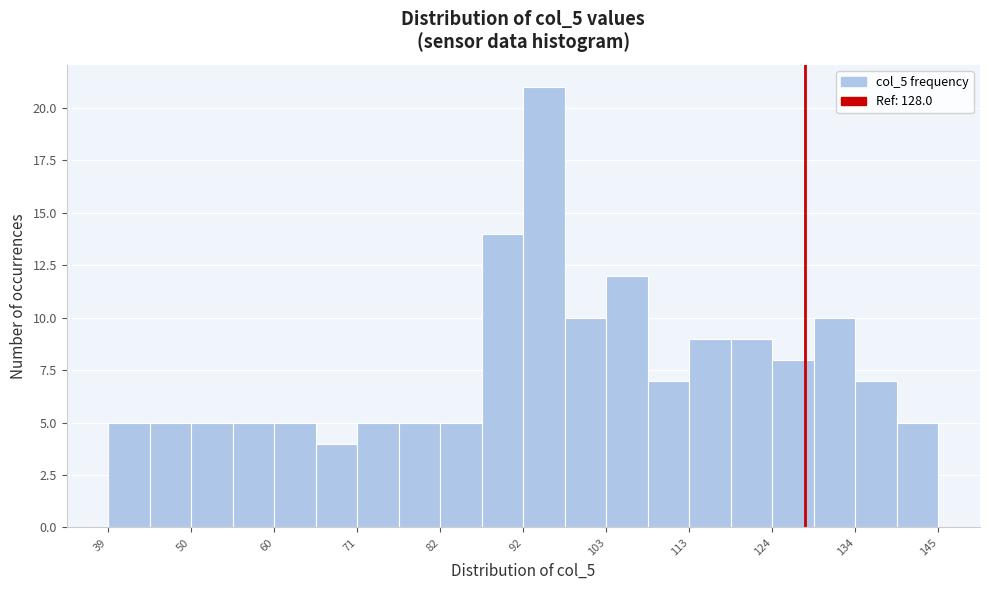

Around what value on the x-axis is the tallest bar? Give the approximate position of its centre, as read against the axis.

94